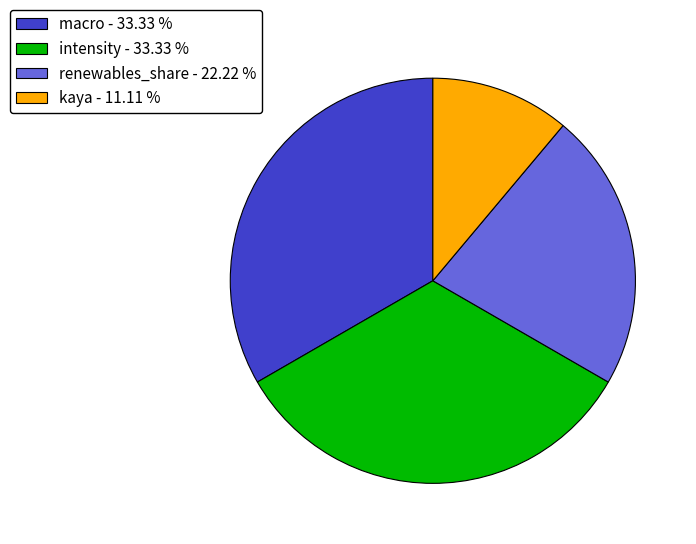

Is the sum of intensity - 33.33 % and renewables_share - 22.22 % greater than half?

Yes